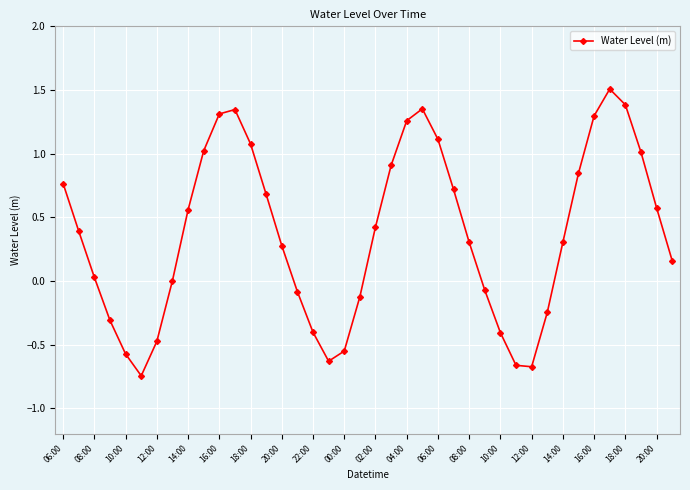

What is the value of the 36th point from the left?

1.5